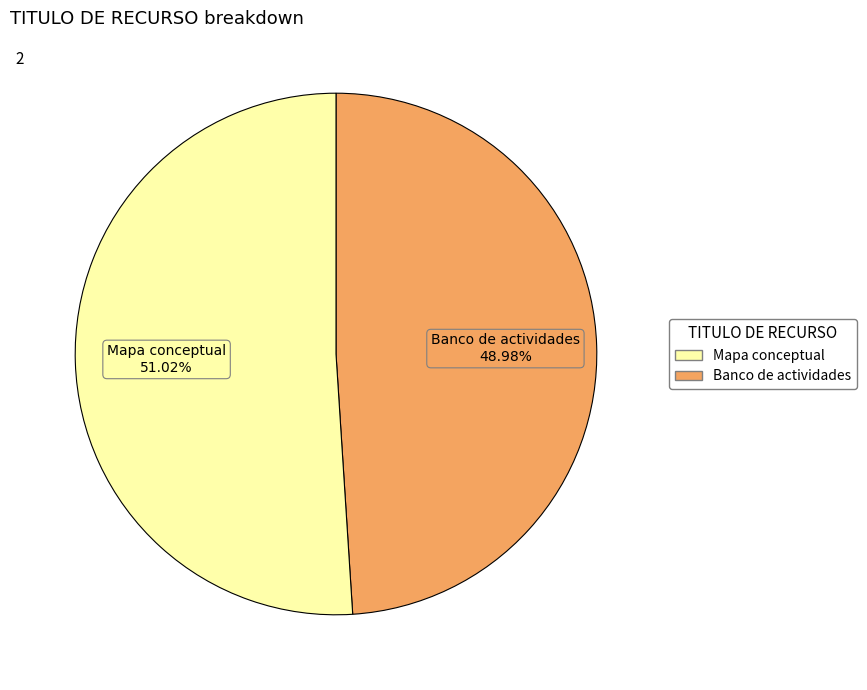

Which category has the biggest portion of the pie?

Mapa conceptual